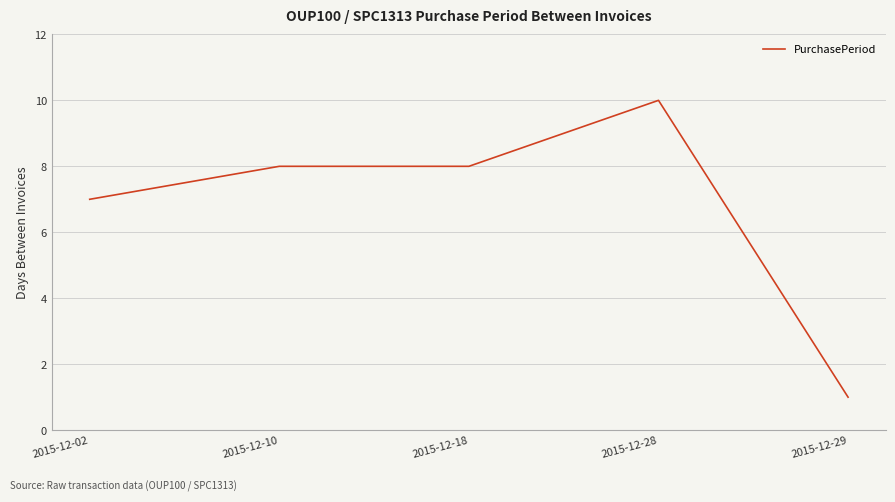

Reading left to right, list all the values displayed in this chart.

7	8	8	10	1